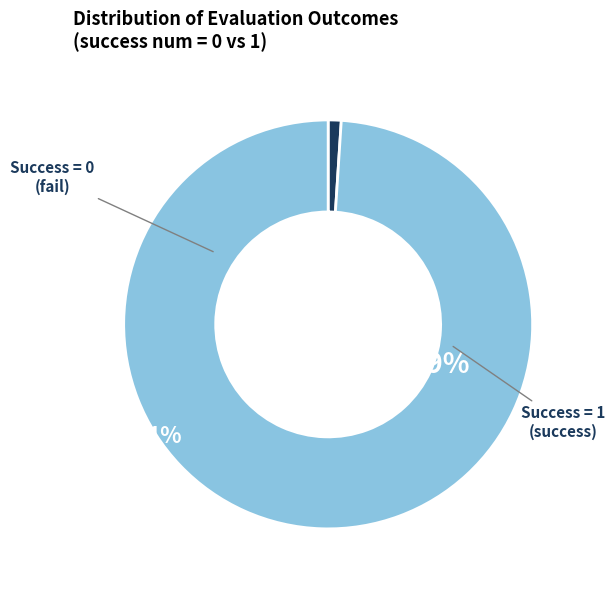

The Success = 0 slice represents 1% of the pie. True or false?

True